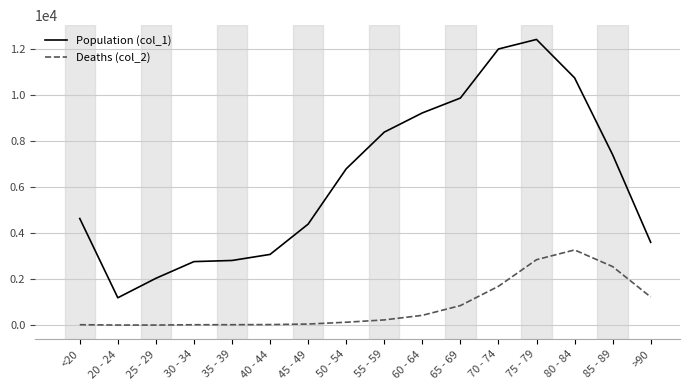

Which series has the largest total across all categories?

Population (col_1)